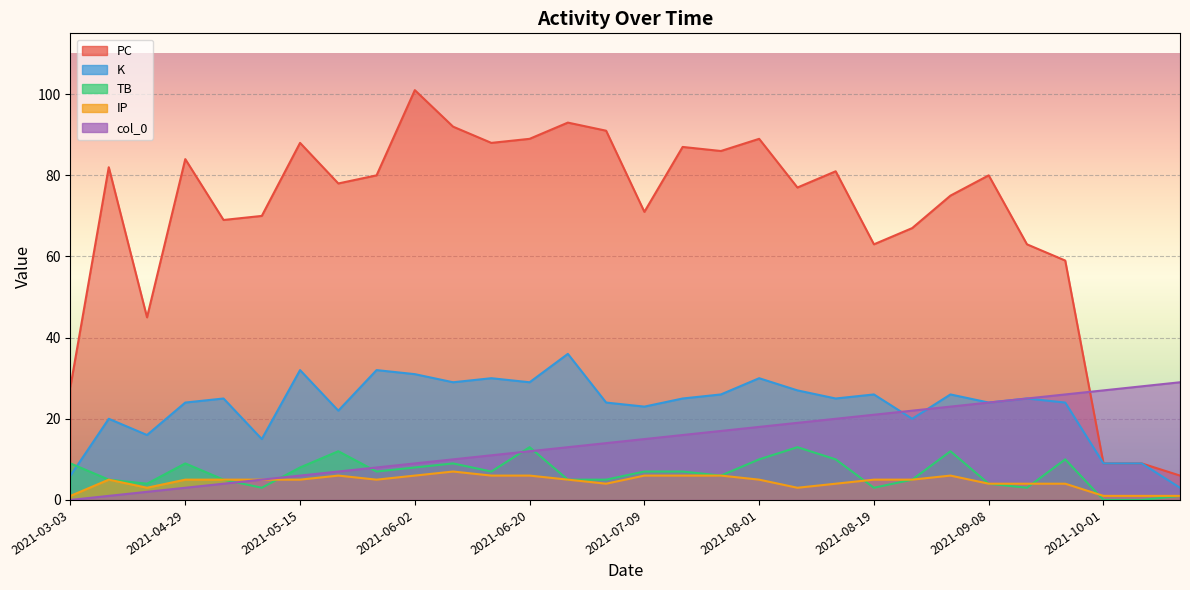

True or false: TB and IP intersect in this chart.

True